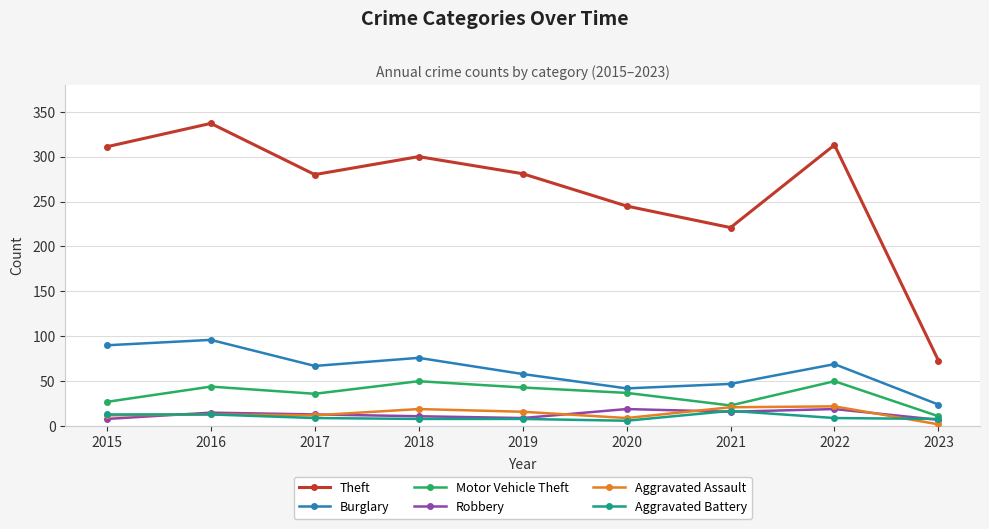

Does the chart display data point markers on the line(s)?

Yes